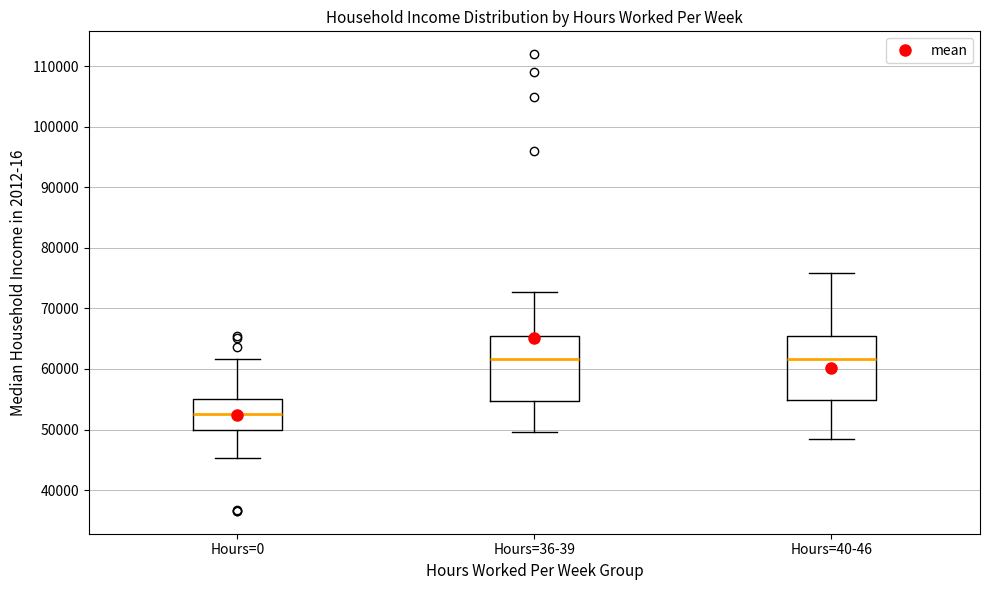

Reading left to right, transcribe this box plot: for each box, give where its median line is, the range the box spans, and where its two whiskers end, as read against the y-axis. The values are not printed on the chart, so give them approximately, as read against the axis.

Hours=0: median 53000, box 50000 to 55000, whiskers 45000 to 62000
Hours=36-39: median 62000, box 55000 to 65000, whiskers 50000 to 73000
Hours=40-46: median 62000, box 55000 to 65000, whiskers 48000 to 76000